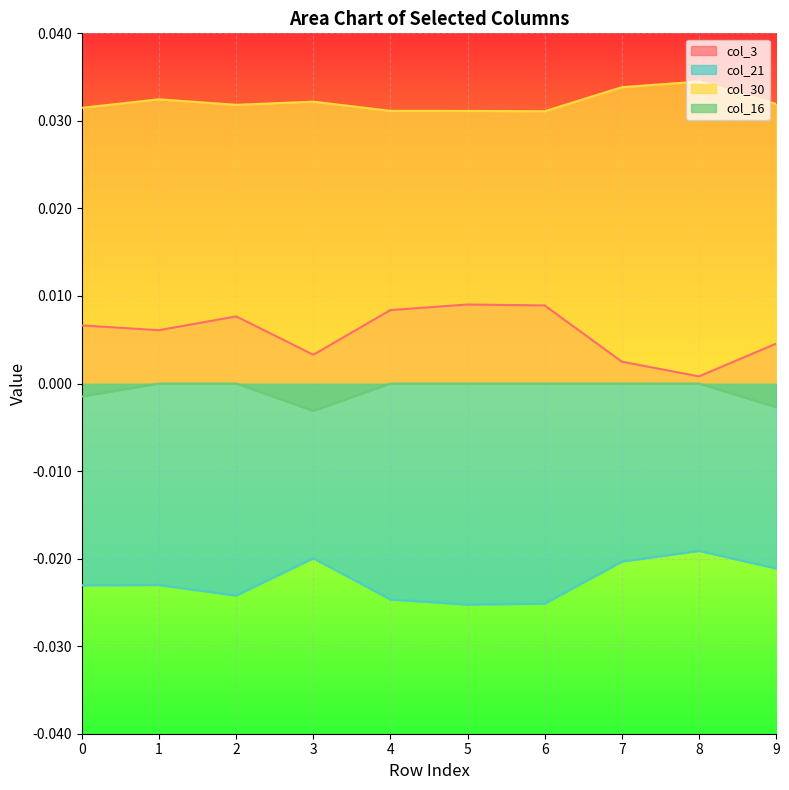

At which category does col_21 reach its first local valley?

2